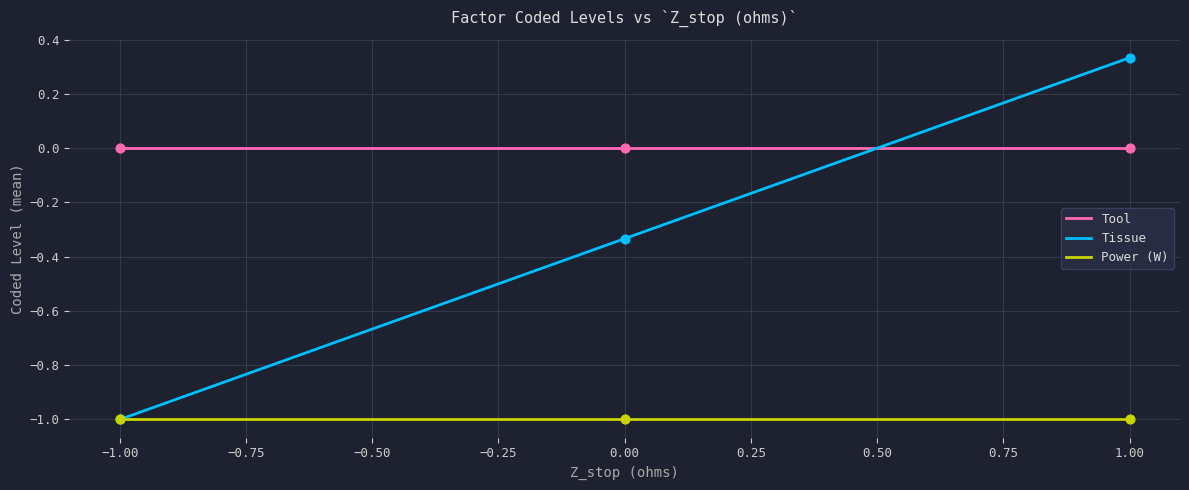

Which series has the largest total across all categories?

Tool